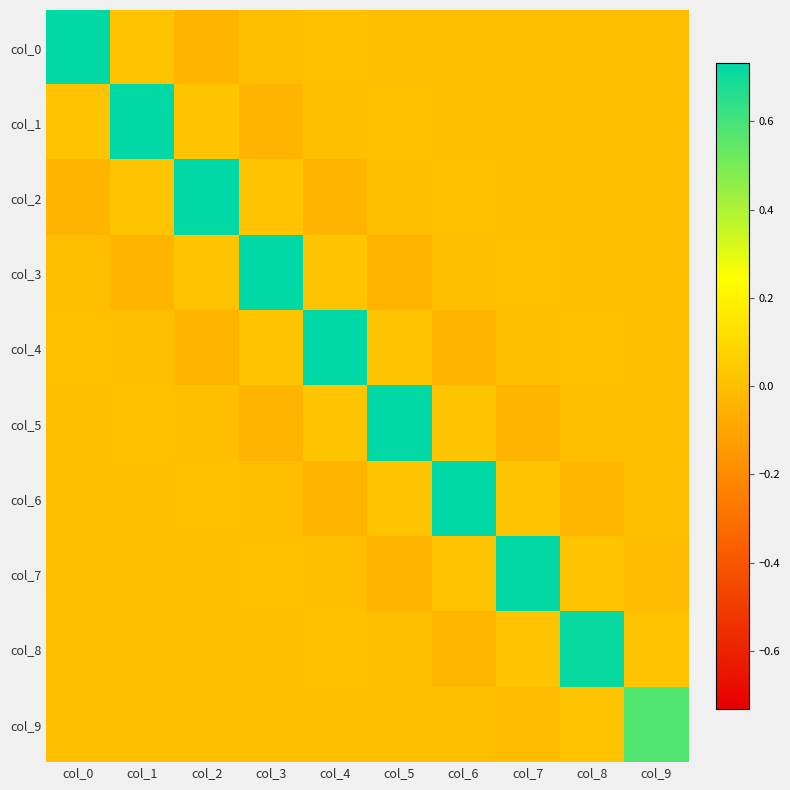

Reading left to right, extract all data points from this chart.

col_0: col_0=0.7	col_1=0.0	col_2=-0.0	col_3=-0.0	col_4=0.0	col_5=0.0	col_6=-0.0	col_7=-0.0	col_8=0.0	col_9=0.0
col_1: col_0=0.0	col_1=0.7	col_2=0.0	col_3=-0.0	col_4=-0.0	col_5=0.0	col_6=0.0	col_7=-0.0	col_8=-0.0	col_9=0.0
col_2: col_0=-0.0	col_1=0.0	col_2=0.7	col_3=0.0	col_4=-0.0	col_5=-0.0	col_6=0.0	col_7=0.0	col_8=-0.0	col_9=-0.0
col_3: col_0=-0.0	col_1=-0.0	col_2=0.0	col_3=0.7	col_4=0.0	col_5=-0.0	col_6=-0.0	col_7=0.0	col_8=0.0	col_9=-0.0
col_4: col_0=0.0	col_1=-0.0	col_2=-0.0	col_3=0.0	col_4=0.7	col_5=0.0	col_6=-0.0	col_7=-0.0	col_8=0.0	col_9=0.0
col_5: col_0=0.0	col_1=0.0	col_2=-0.0	col_3=-0.0	col_4=0.0	col_5=0.7	col_6=0.0	col_7=-0.0	col_8=-0.0	col_9=0.0
col_6: col_0=-0.0	col_1=0.0	col_2=0.0	col_3=-0.0	col_4=-0.0	col_5=0.0	col_6=0.7	col_7=0.0	col_8=-0.0	col_9=-0.0
col_7: col_0=-0.0	col_1=-0.0	col_2=0.0	col_3=0.0	col_4=-0.0	col_5=-0.0	col_6=0.0	col_7=0.7	col_8=0.0	col_9=-0.0
col_8: col_0=0.0	col_1=-0.0	col_2=-0.0	col_3=0.0	col_4=0.0	col_5=-0.0	col_6=-0.0	col_7=0.0	col_8=0.7	col_9=0.0
col_9: col_0=0.0	col_1=0.0	col_2=-0.0	col_3=-0.0	col_4=0.0	col_5=0.0	col_6=-0.0	col_7=-0.0	col_8=0.0	col_9=0.6